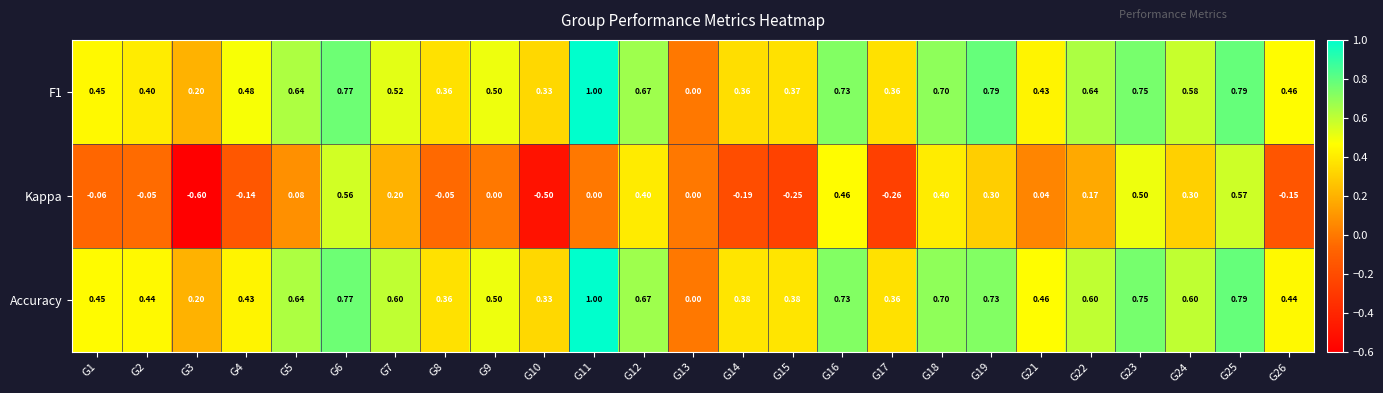

Which series has the largest total across all categories?

Accuracy